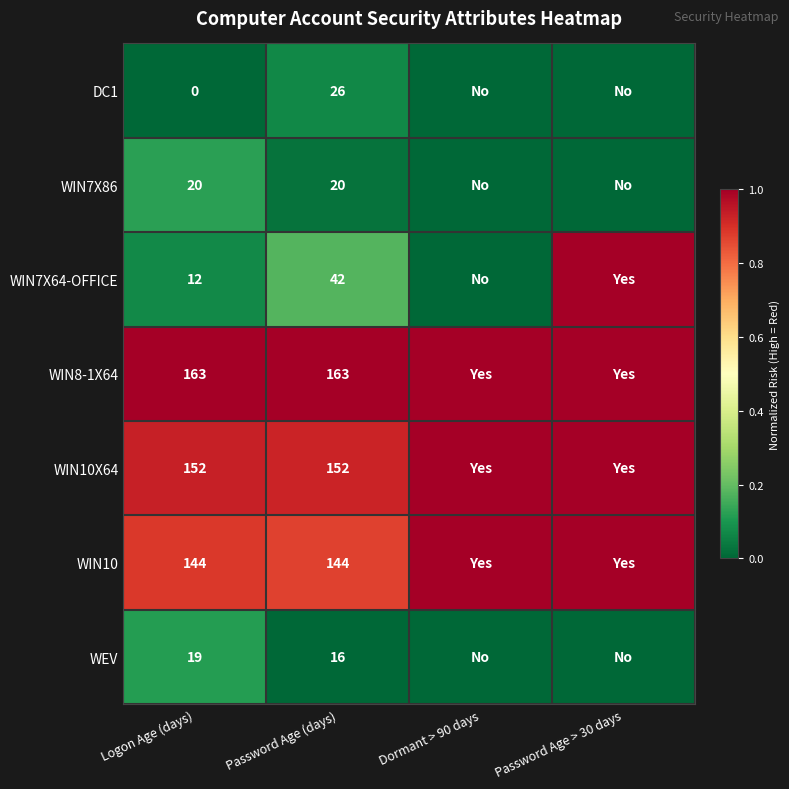

Rank the series at Logon Age (days) from lowest to highest value.

DC1, WIN7X64-OFFICE, WEV, WIN7X86, WIN10, WIN10X64, WIN8-1X64